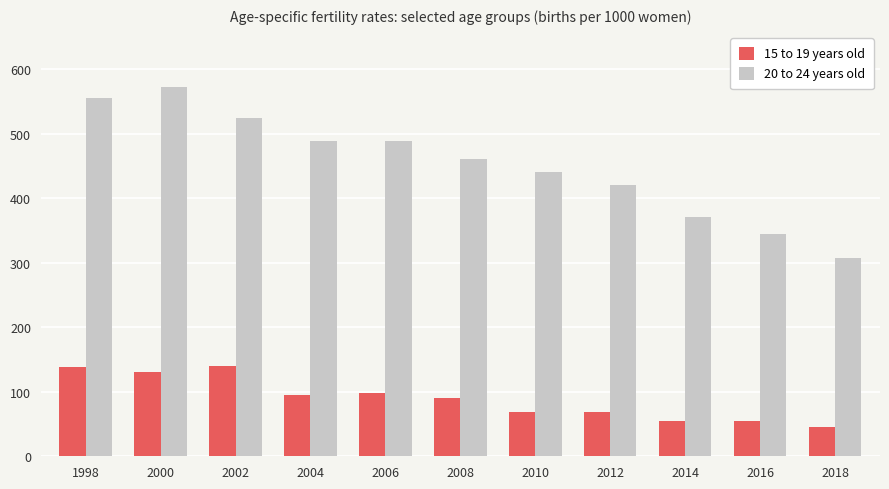

What is the maximum value shown in the chart?

572.0